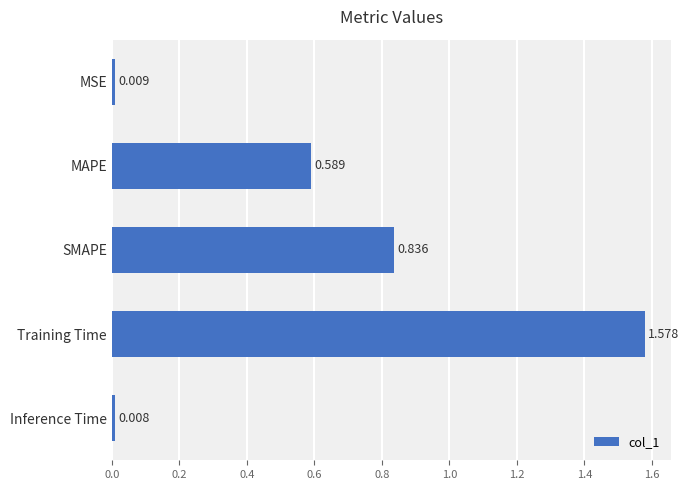

Which category has the highest value across all series?

Training Time